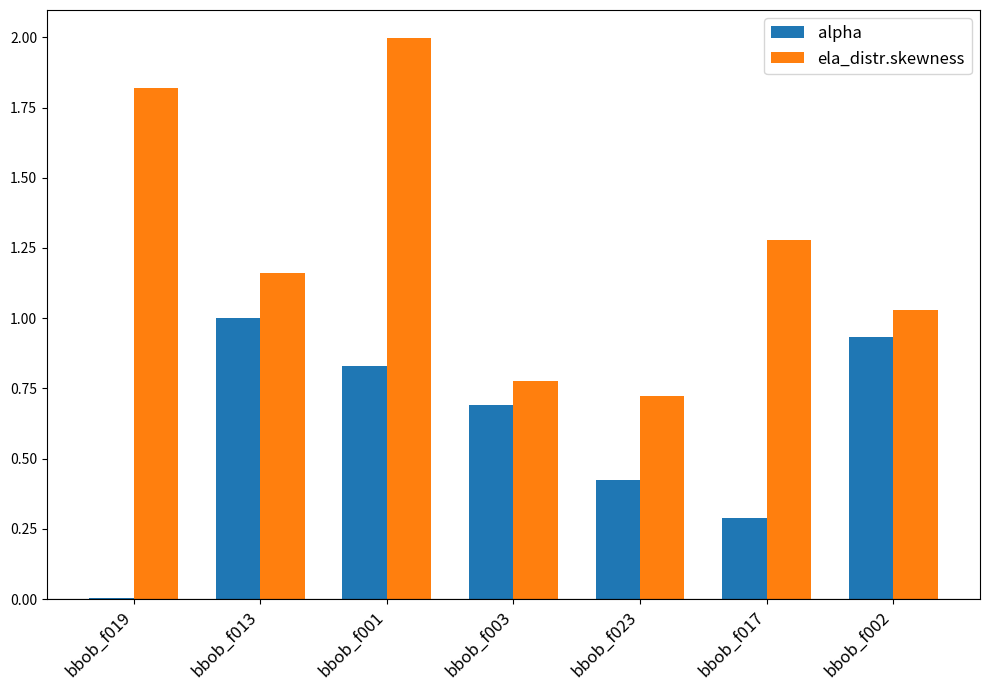

What are all the series names shown in the legend?

alpha, ela_distr.skewness